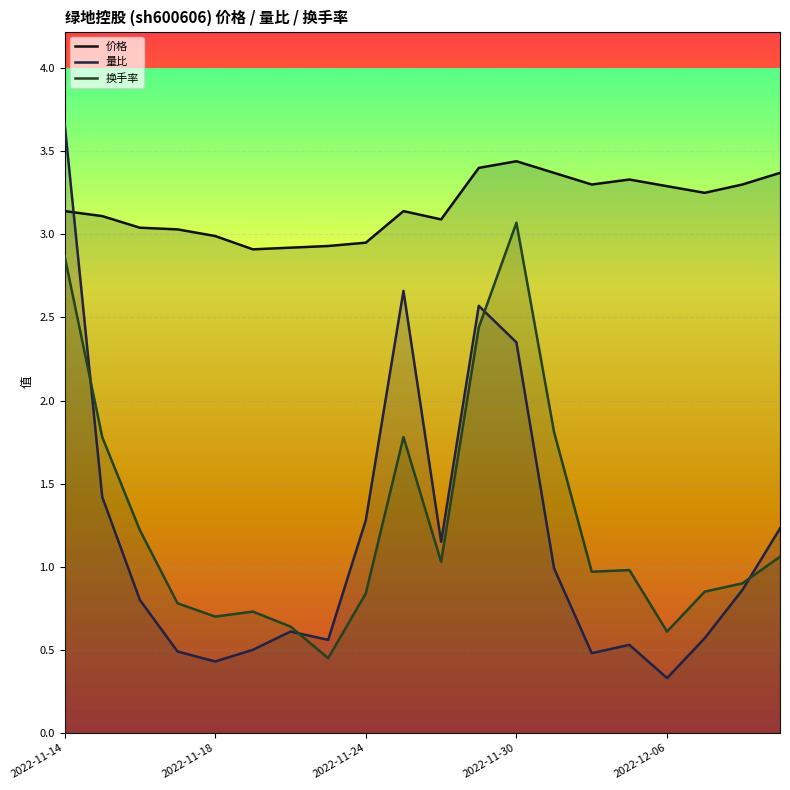

What is the average value of the 价格 series?

3.2